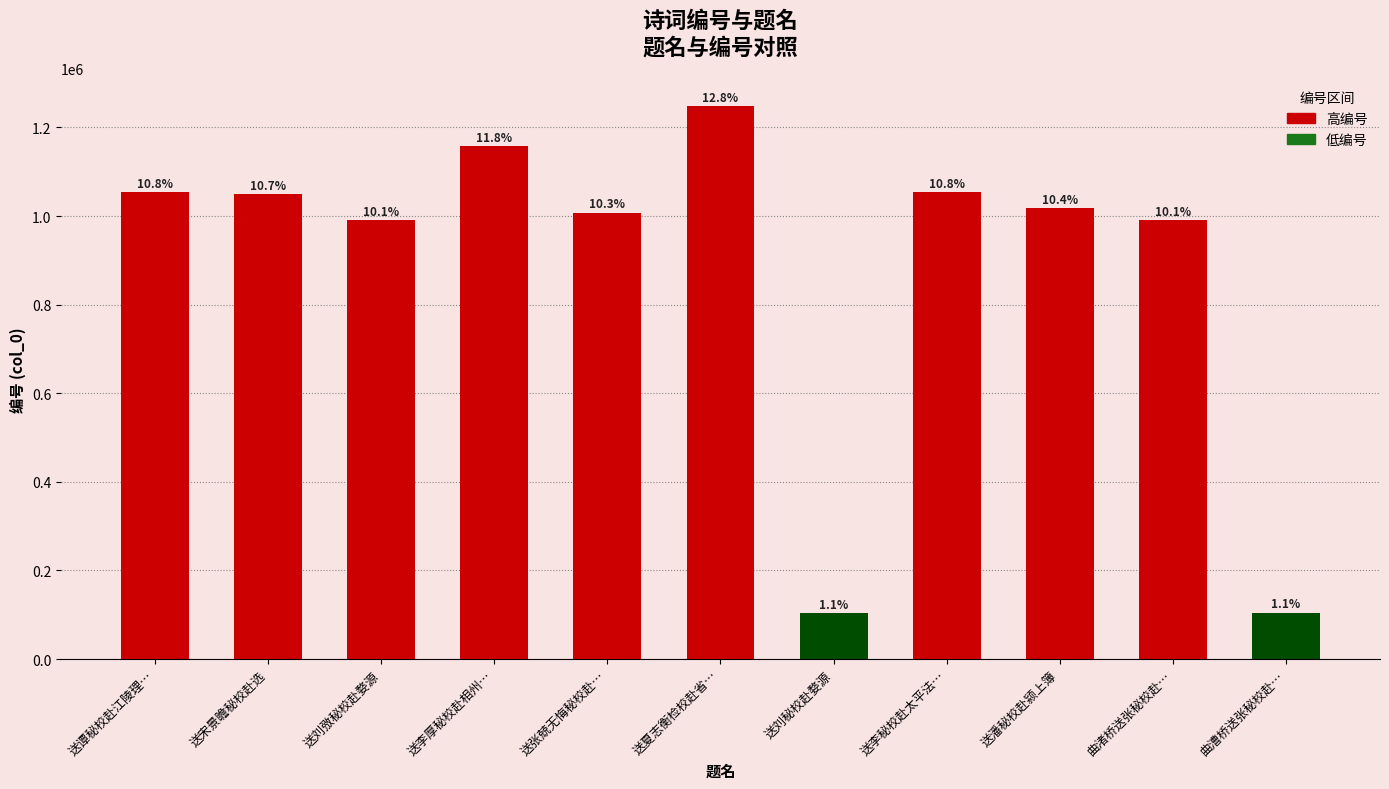

Reading right to left, list all the values displayed in this chart.

105005	990912	1017099	1053715	104492	1247811	1007571	1158073	991340	1050114	1053754